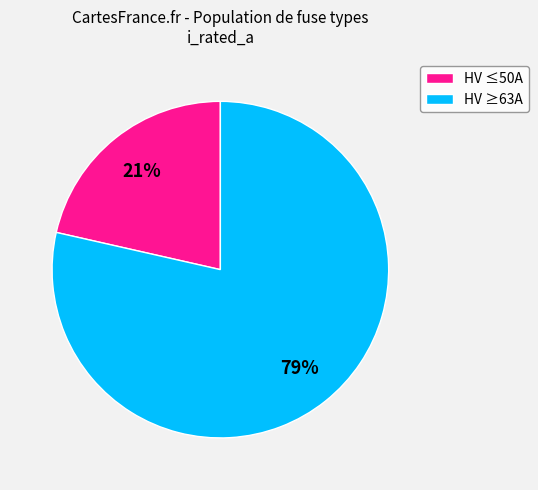

How many slices are in this pie chart?

2